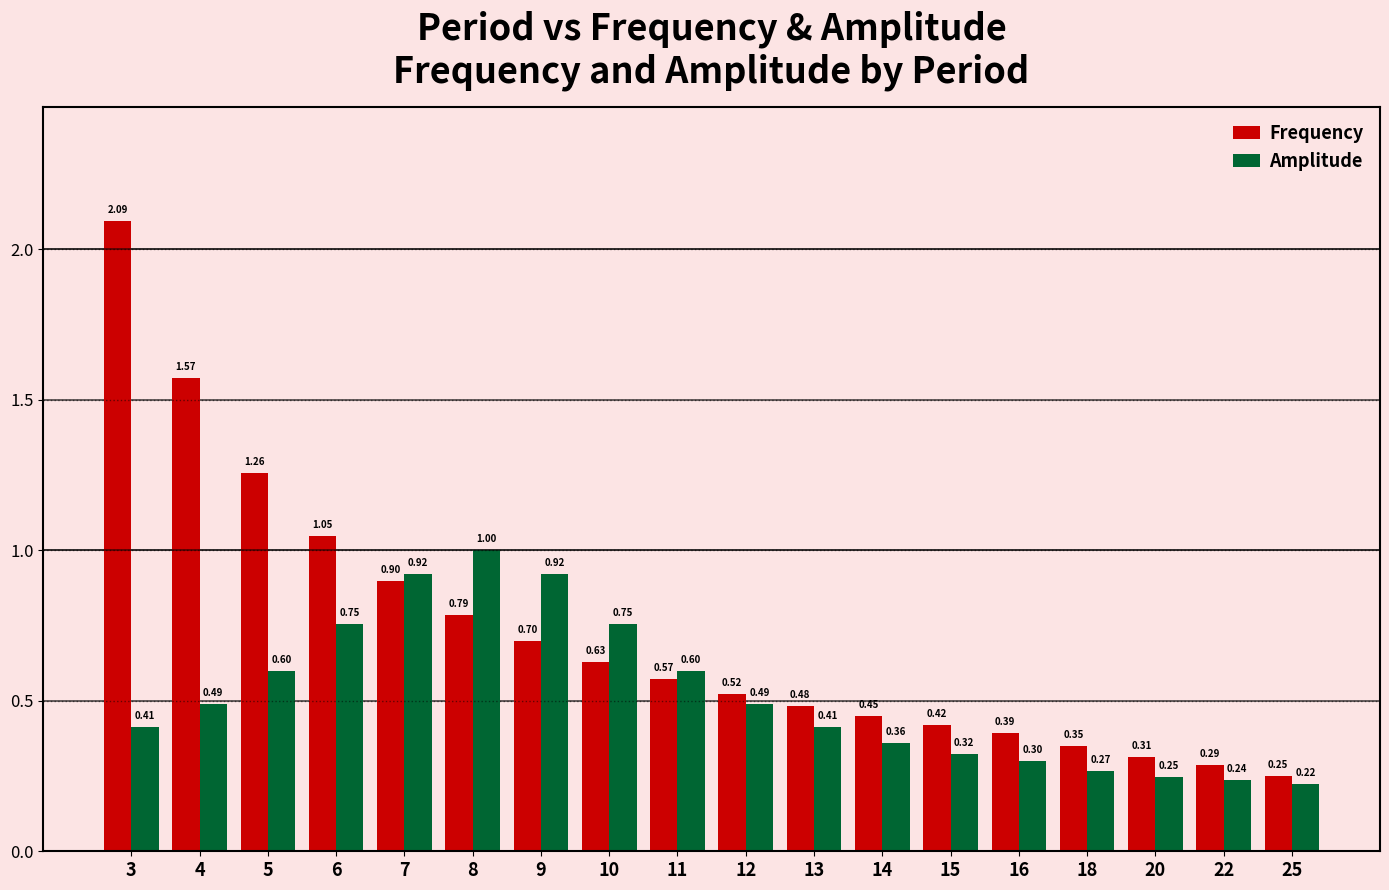

What is the value of the Frequency bar at the 8th from the left?

0.6